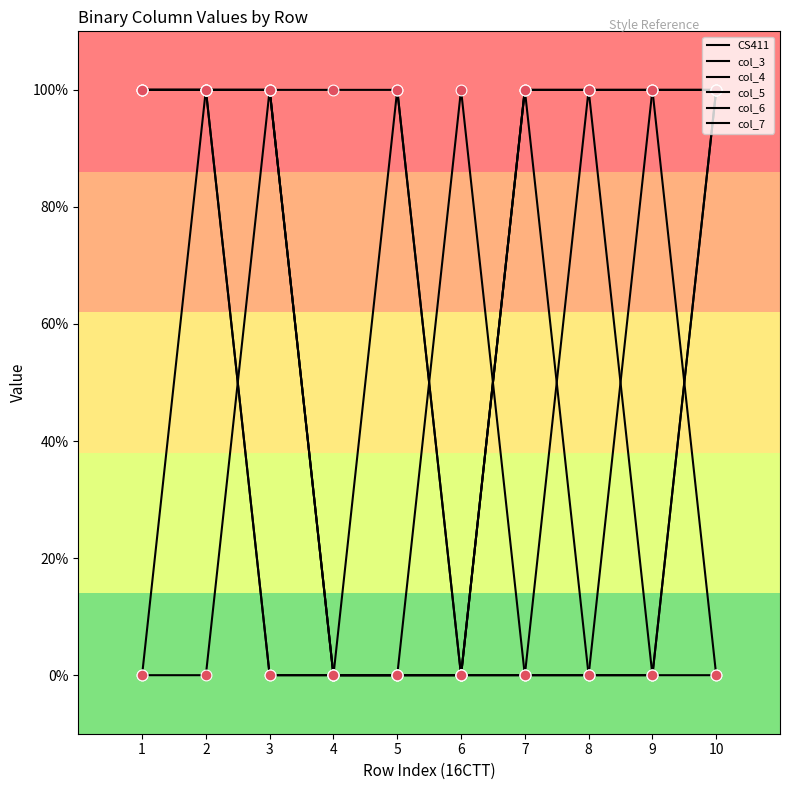

Is the value of col_4 at 2 greater than the value of col_3 at 1?

No